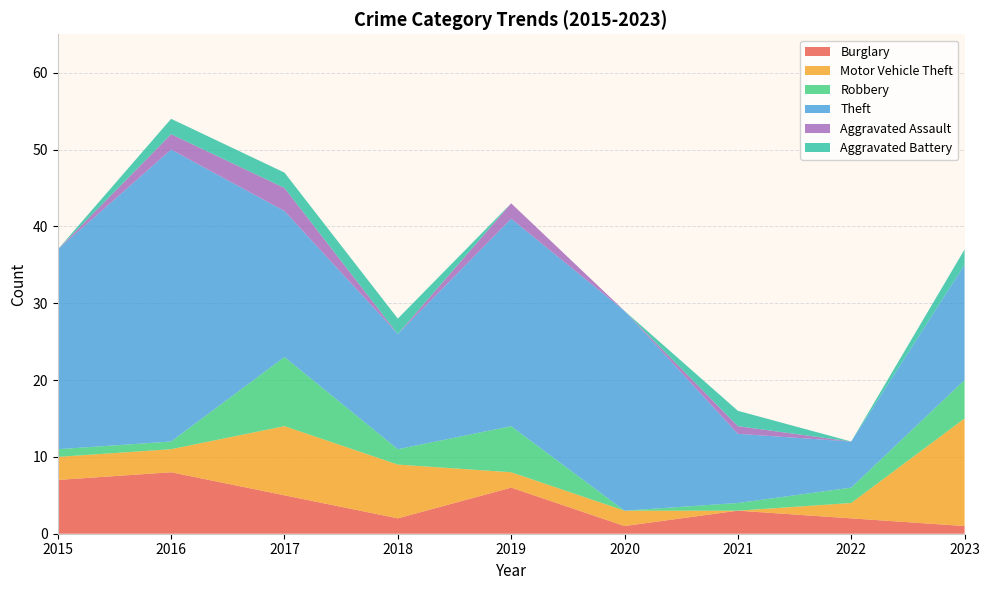

True or false: Robbery has more than 2 interior local peaks.

False